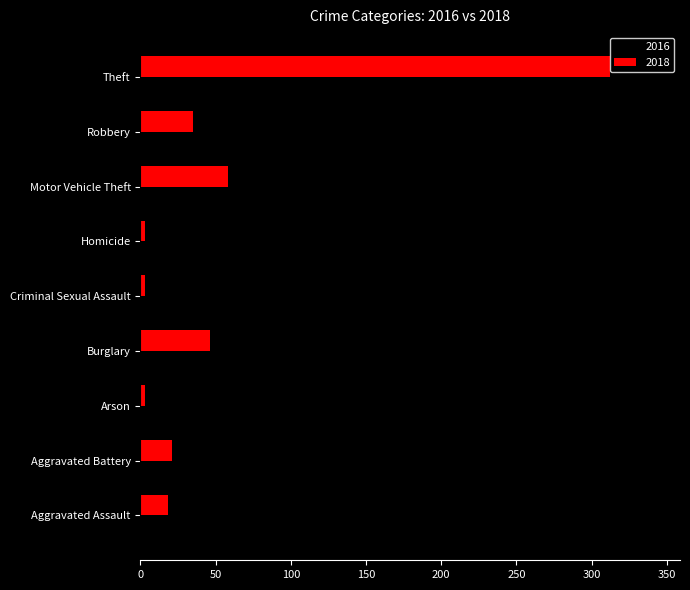

Which category has the highest value across all series?

Theft